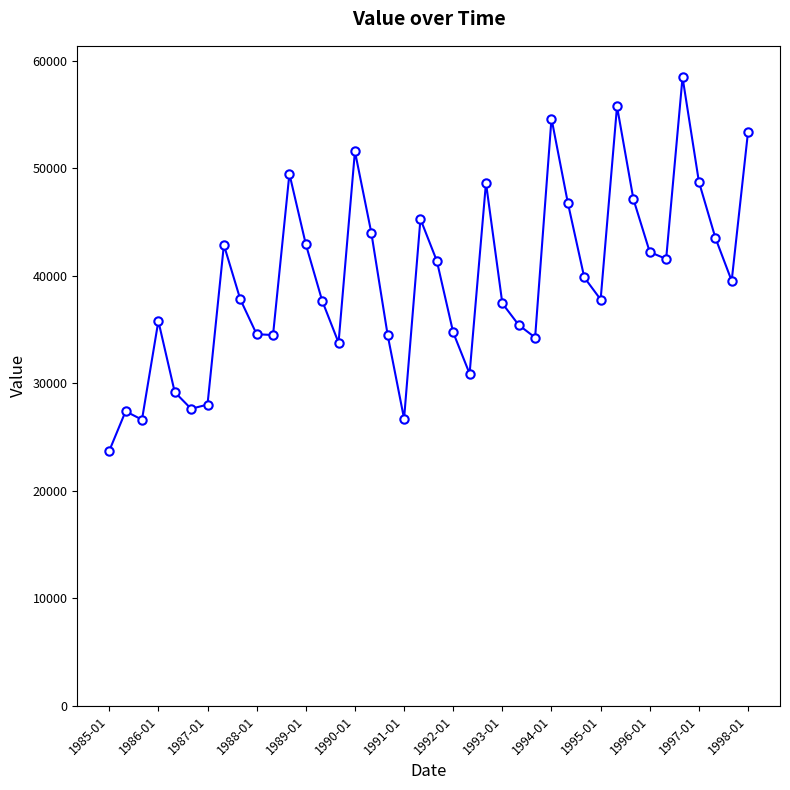

What is the value of the 11th point from the left?

34500